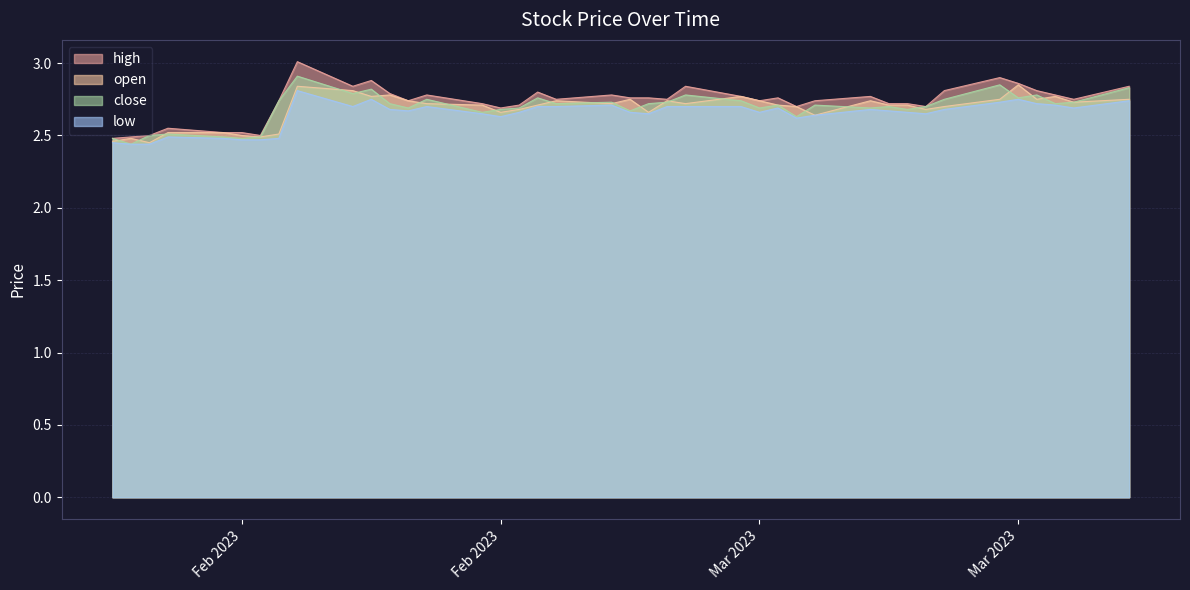

Does the chart have visible grid lines?

Yes